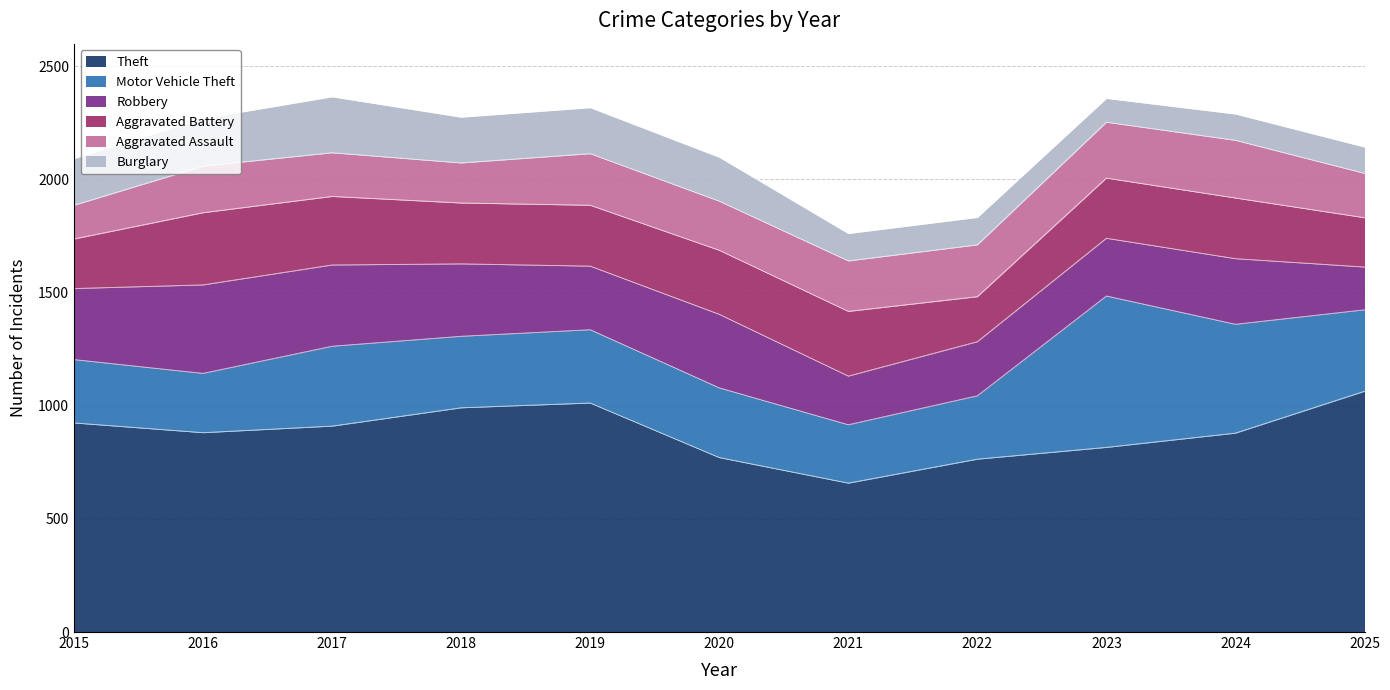

What is the value of the Aggravated Battery point at the 9th from the left?

266